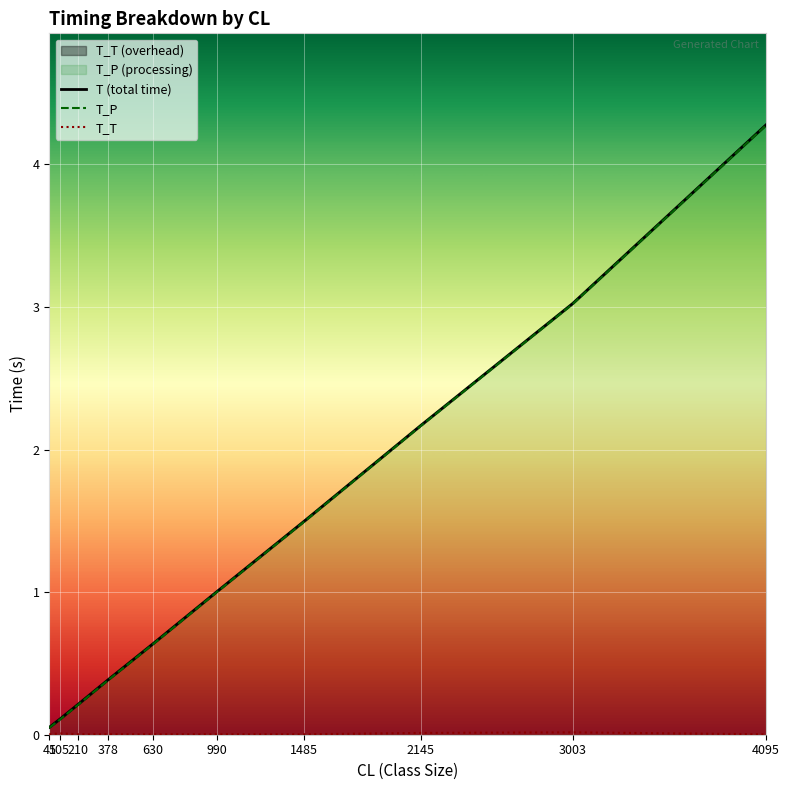

What is the value of the T (total time) point at the 8th from the left?

2.2